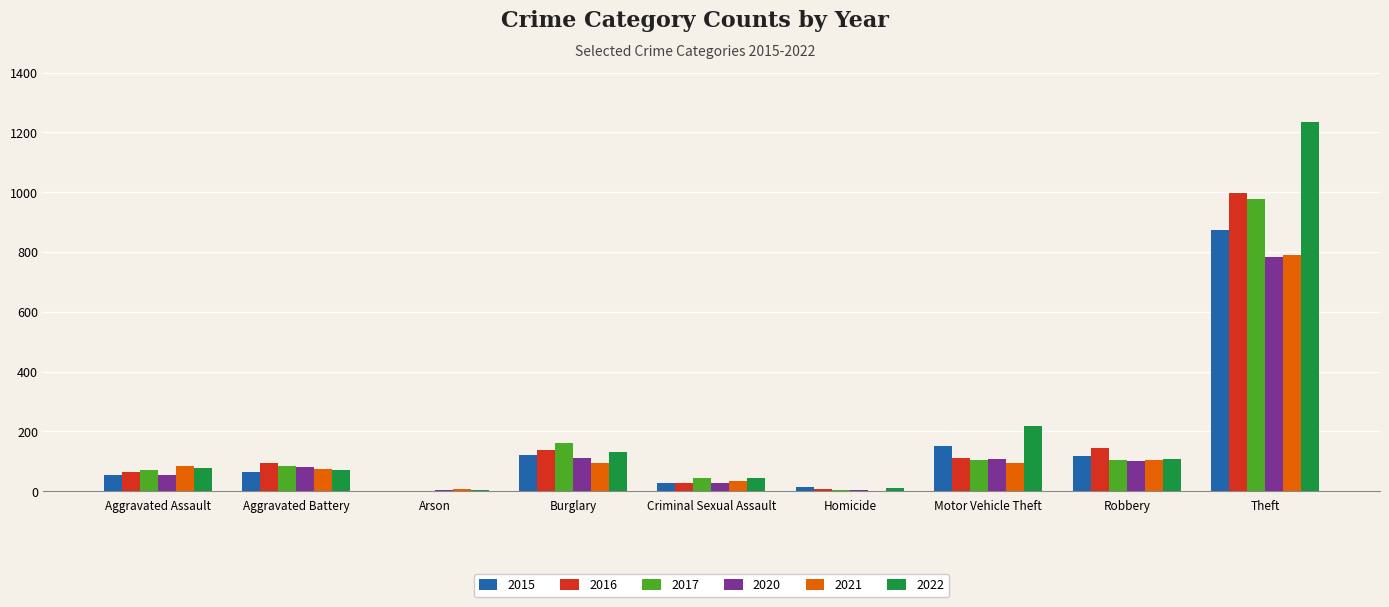

What is the sum of all 2022 values?

1900